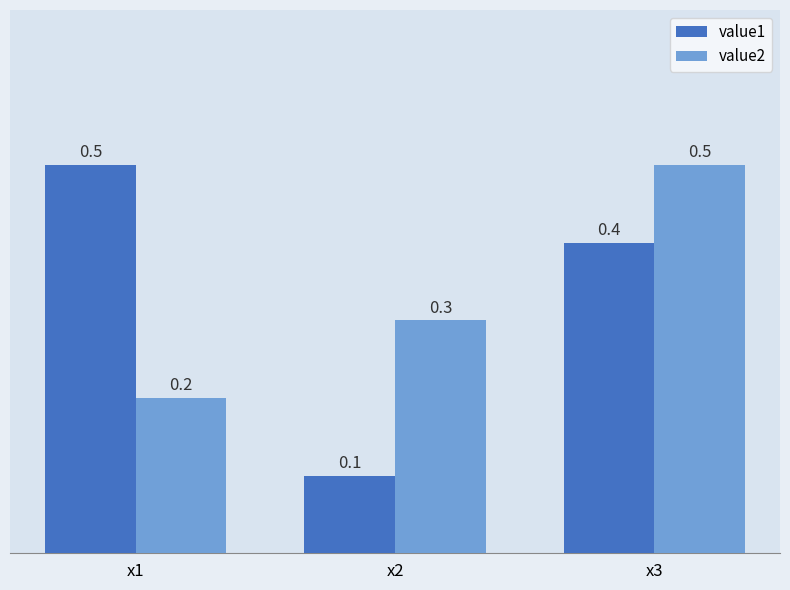

What are all the series names shown in the legend?

value1, value2